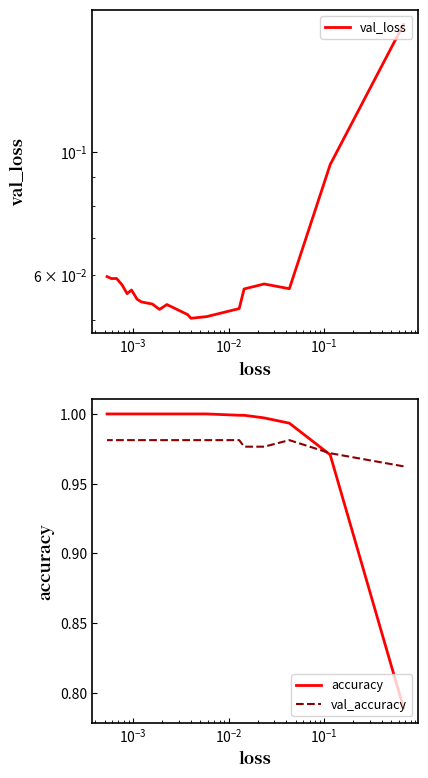

True or false: accuracy and val_loss cross at least once.

False